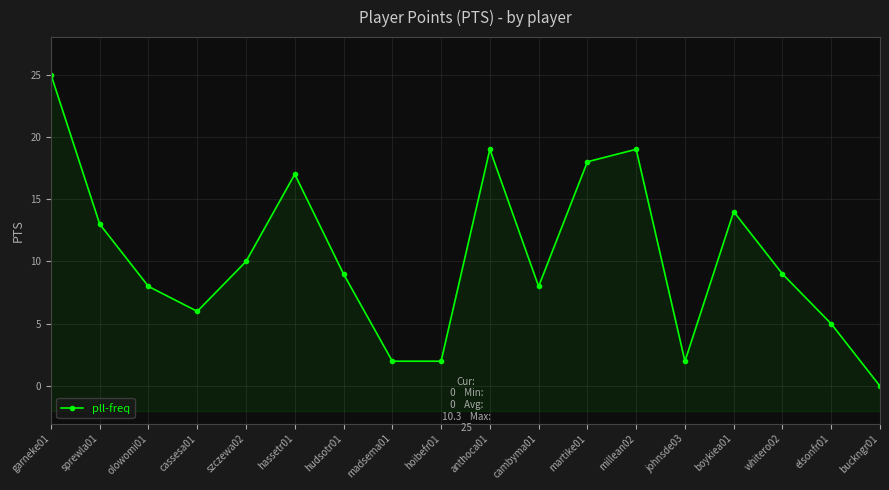

Where is the data nearest to the value 12?

sprewla01